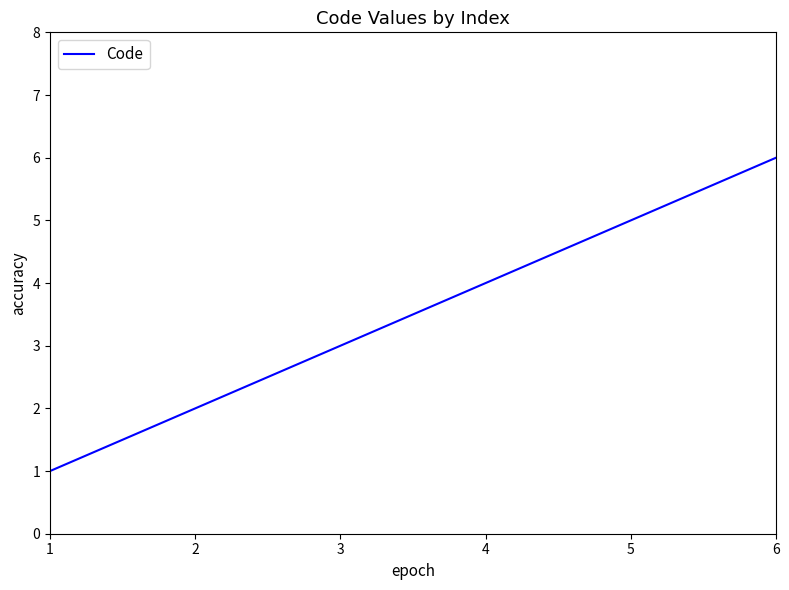

Is this an area chart (filled region under the line)?

No